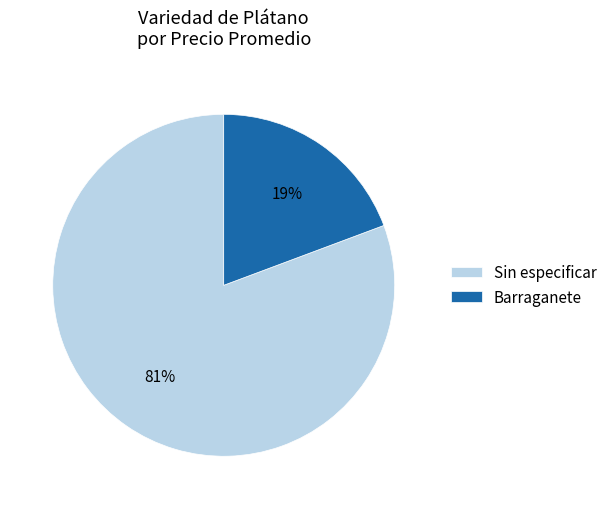

To the nearest percent, what is the average slice percentage?

50%